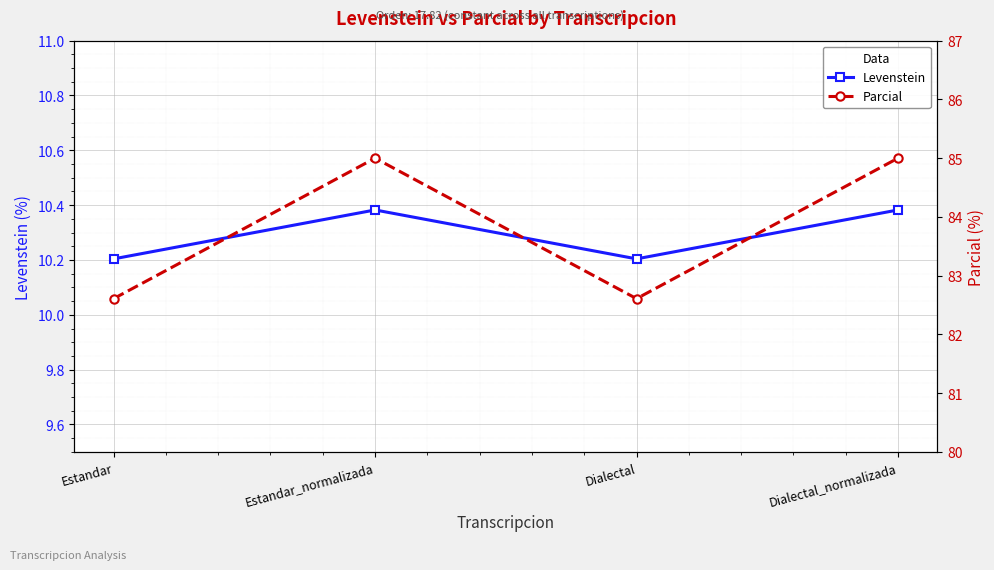

Rank the series by their average value, from highest to lowest.

Parcial, Levenstein